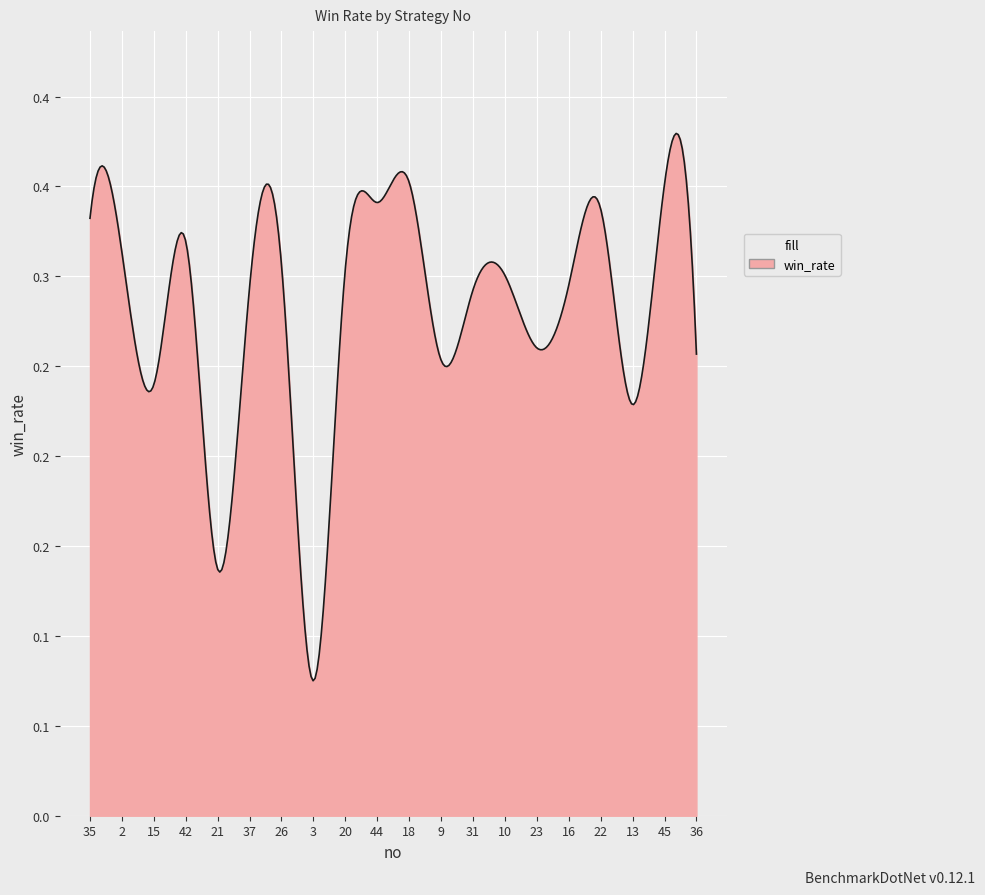

Does the chart display data point markers on the line(s)?

No